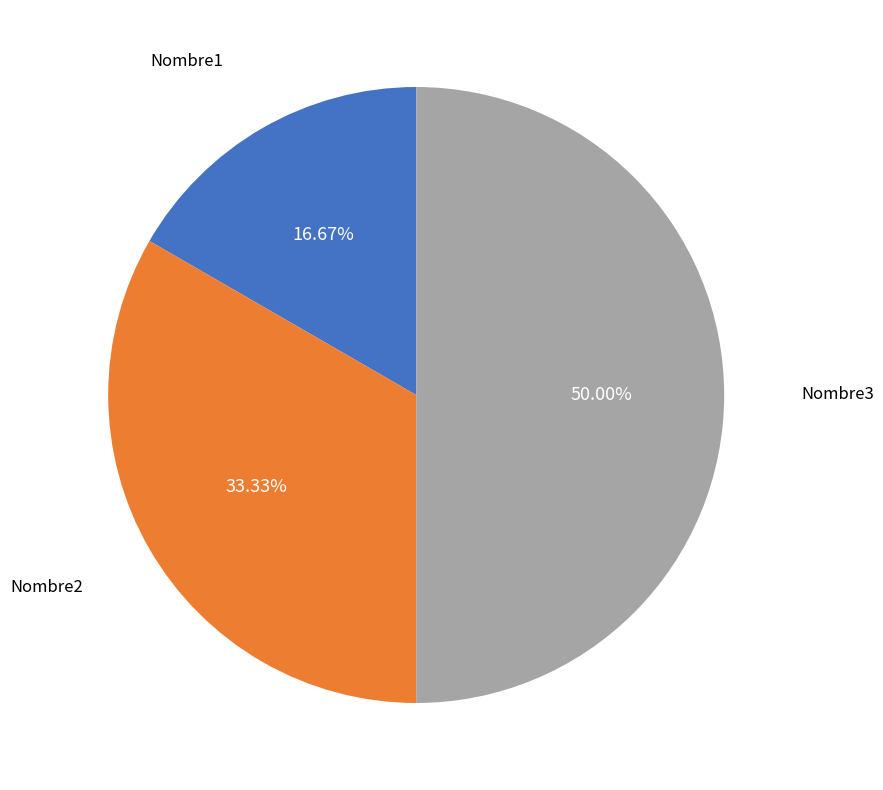

Count the number of slices in the pie.

3